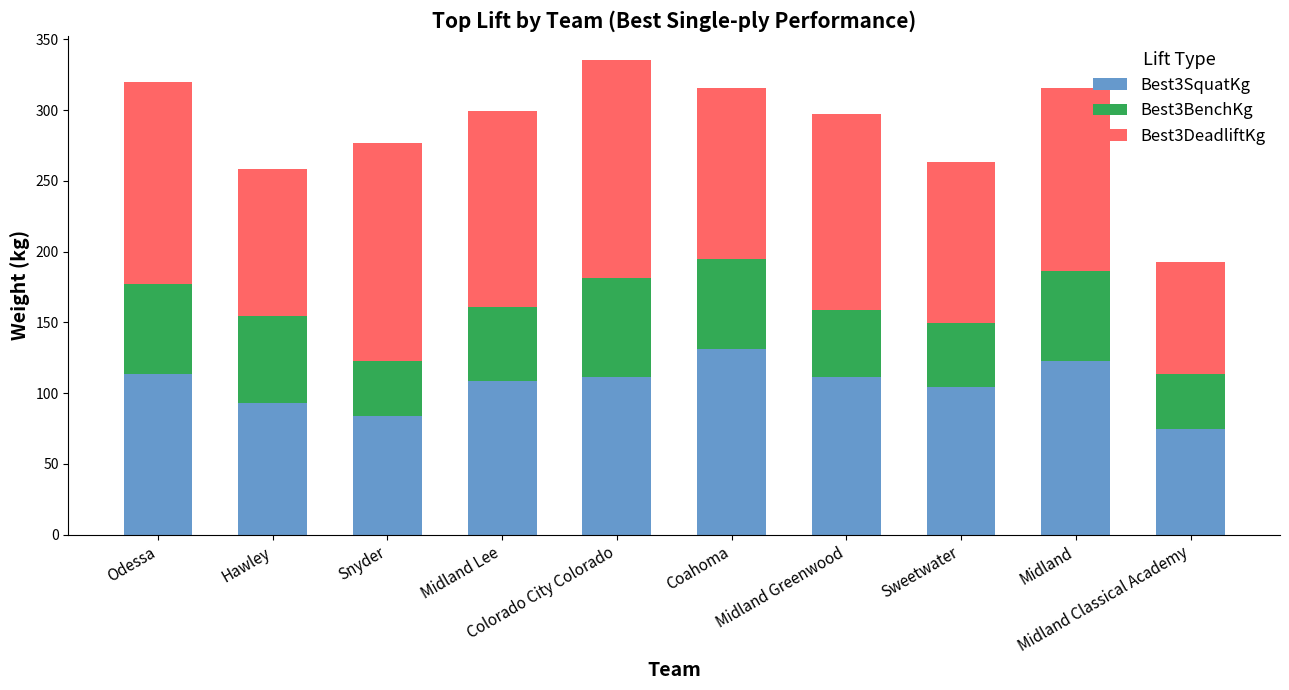

What is the highest value of the Best3SquatKg series?

131.5